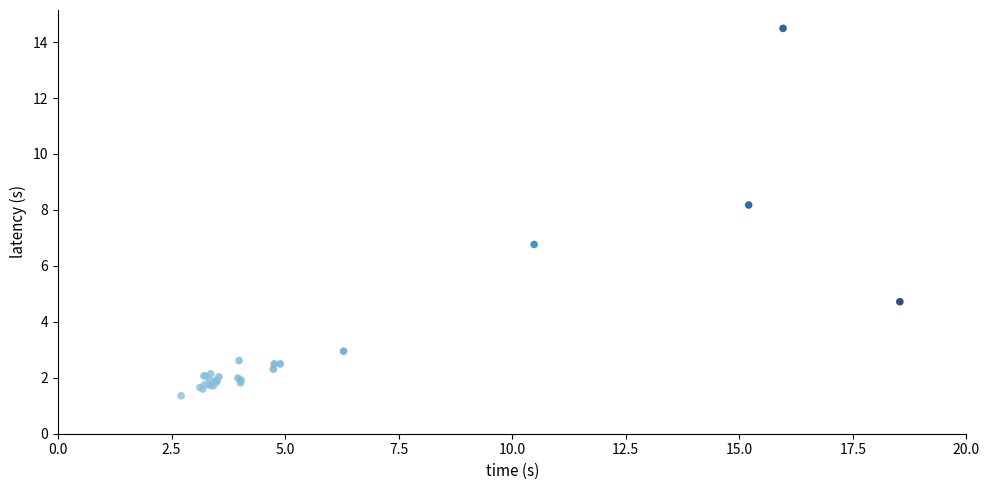

What Y value in the scatter plot is closest to 7?

6.8